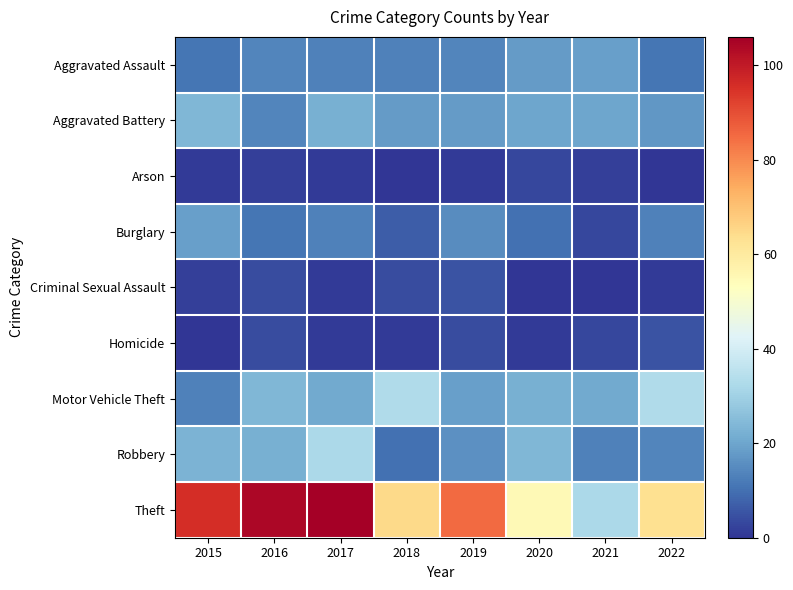

Reading right to left, what are all the values shown in this chart?

Aggravated Assault: 2022=11	2021=19	2020=18	2019=14	2018=13	2017=13	2016=14	2015=11
Aggravated Battery: 2022=17	2021=20	2020=20	2019=18	2018=18	2017=22	2016=14	2015=24
Arson: 2022=0	2021=2	2020=3	2019=1	2018=0	2017=1	2016=2	2015=1
Burglary: 2022=13	2021=3	2020=10	2019=15	2018=7	2017=13	2016=11	2015=19
Criminal Sexual Assault: 2022=1	2021=0	2020=0	2019=5	2018=4	2017=1	2016=4	2015=2
Homicide: 2022=5	2021=3	2020=1	2019=4	2018=1	2017=1	2016=4	2015=0
Motor Vehicle Theft: 2022=33	2021=21	2020=22	2019=19	2018=33	2017=21	2016=24	2015=13
Robbery: 2022=14	2021=13	2020=24	2019=16	2018=10	2017=32	2016=22	2015=23
Theft: 2022=63	2021=32	2020=55	2019=85	2018=65	2017=106	2016=104	2015=96